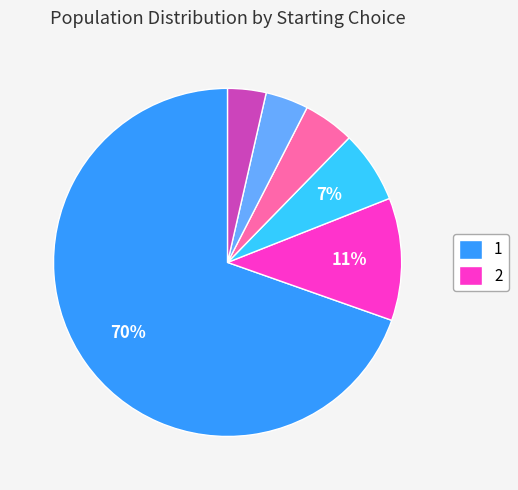

How many slices are in this pie chart?

6